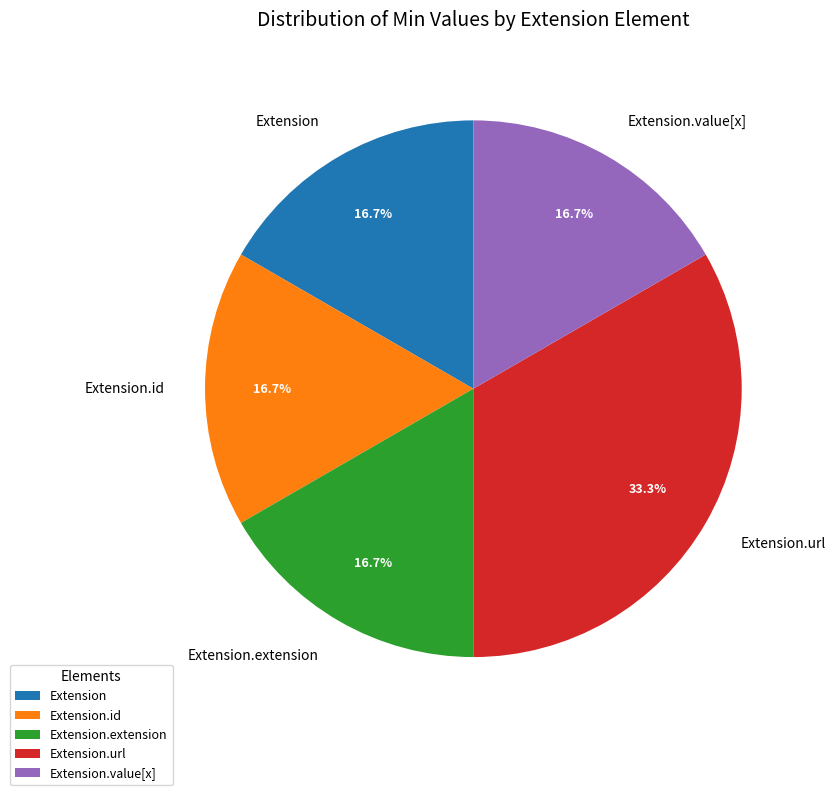

Which slice is the largest?

Extension.url